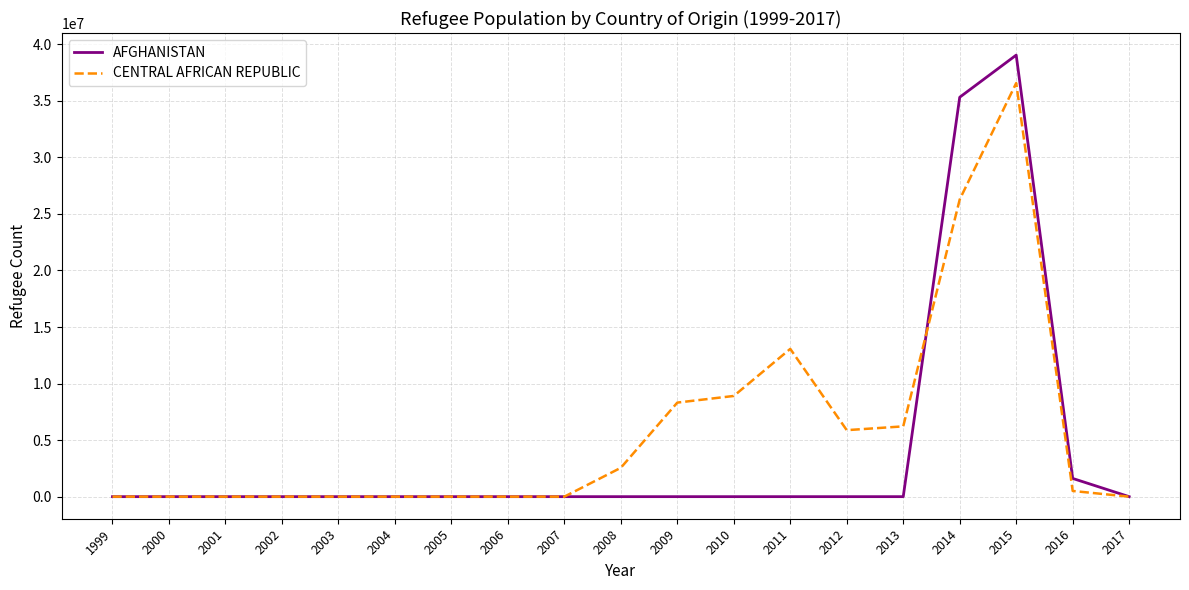

Which series changed the most between 1999 and 2015?

AFGHANISTAN